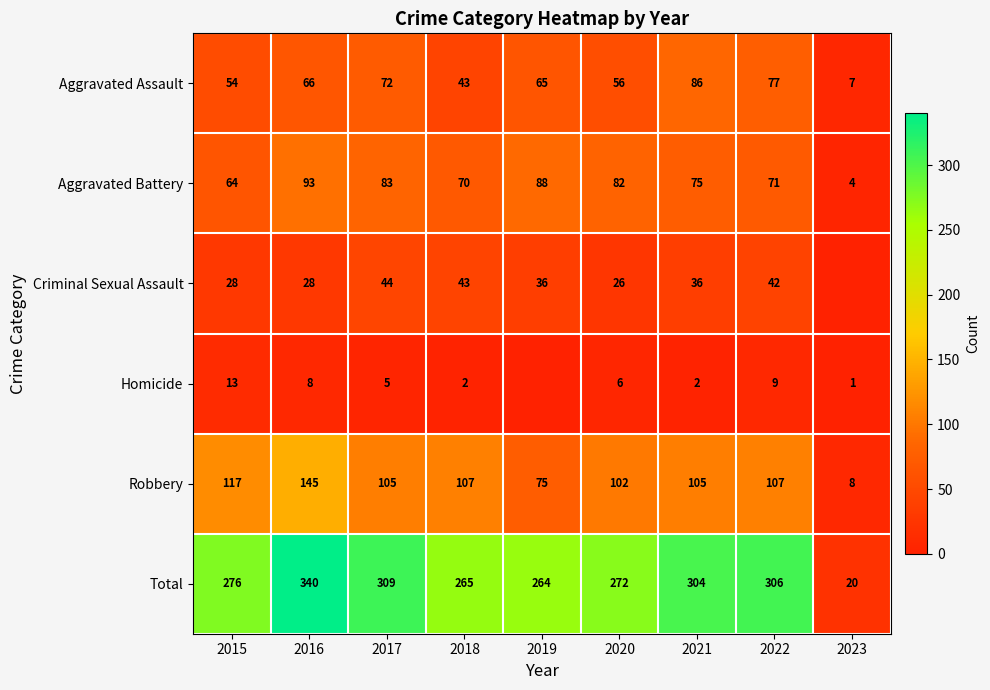

Which has a higher value, 2015 or 2017?

2017